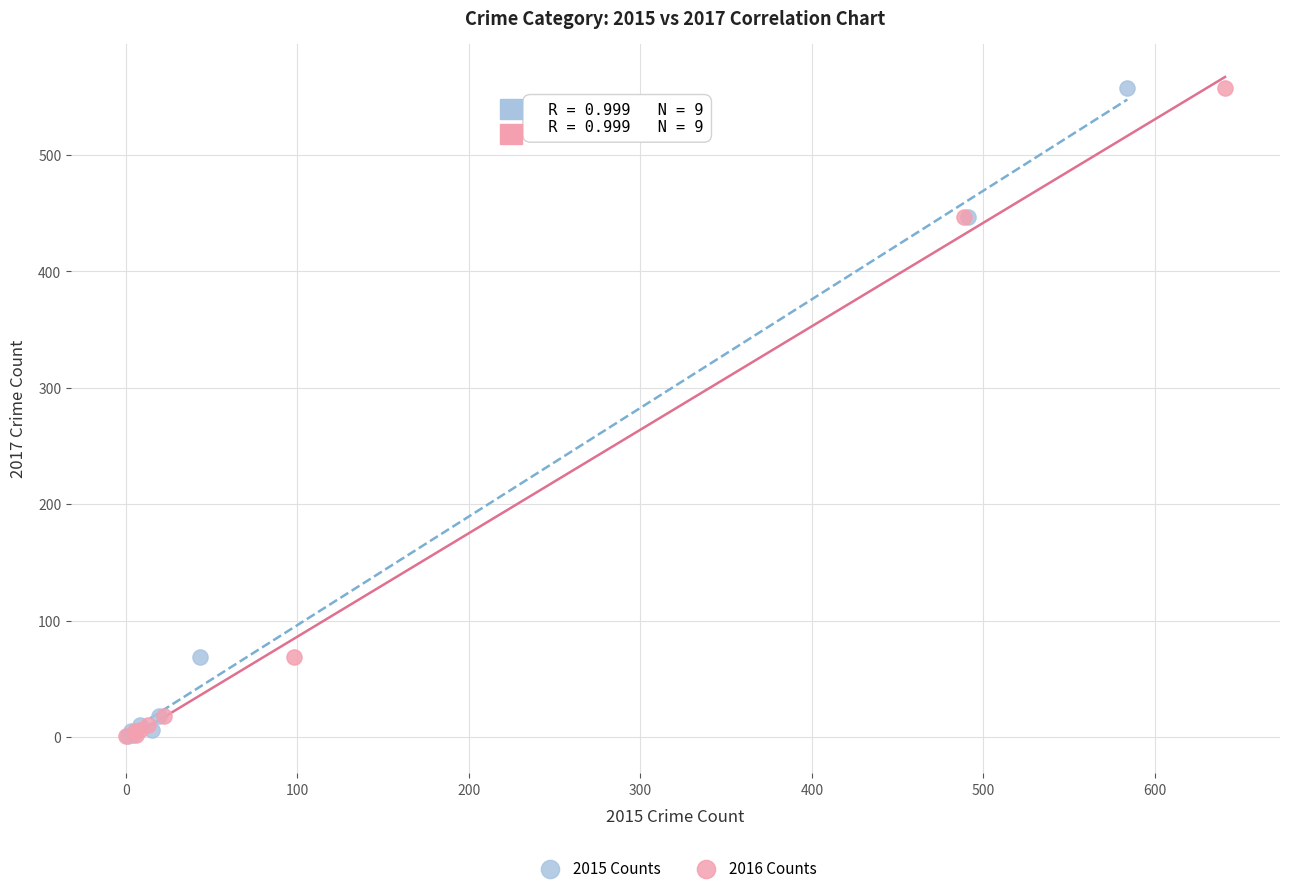

What are all the series names shown in the legend?

2015 Counts, 2016 Counts